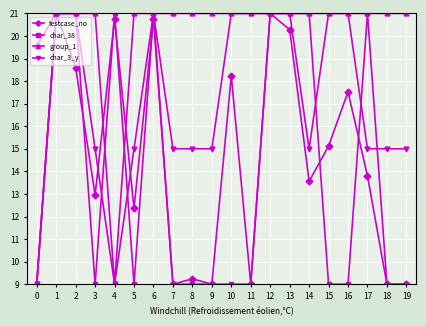

What is the difference between the highest and lowest values at 7?

12.0